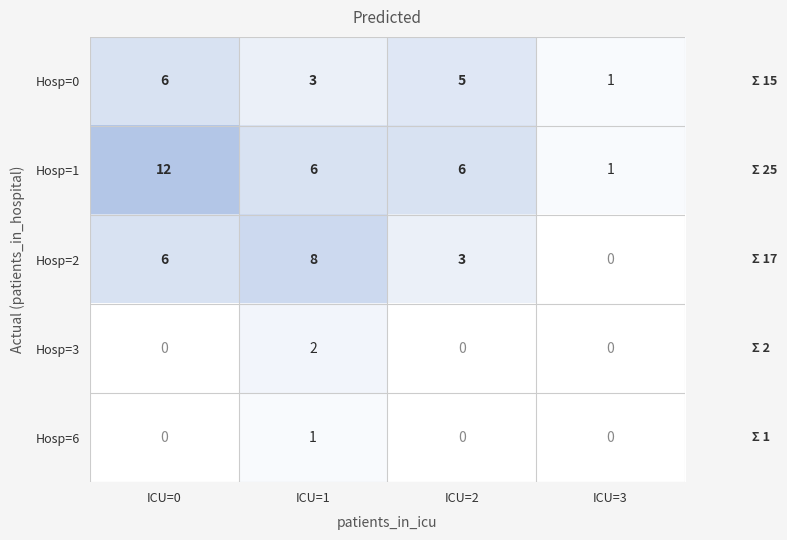

Reading left to right, extract all data points from this chart.

Hosp=0: 6	3	5	1
Hosp=1: 12	6	6	1
Hosp=2: 6	8	3	0
Hosp=3: 0	2	0	0
Hosp=6: 0	1	0	0